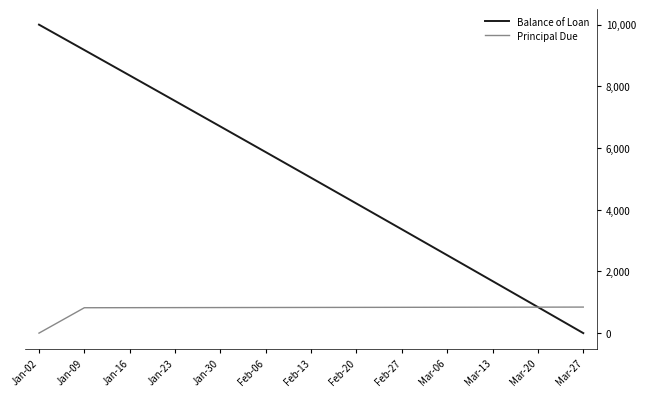

The value of Balance of Loan at Jan-09 is 15340.1. True or false?

False